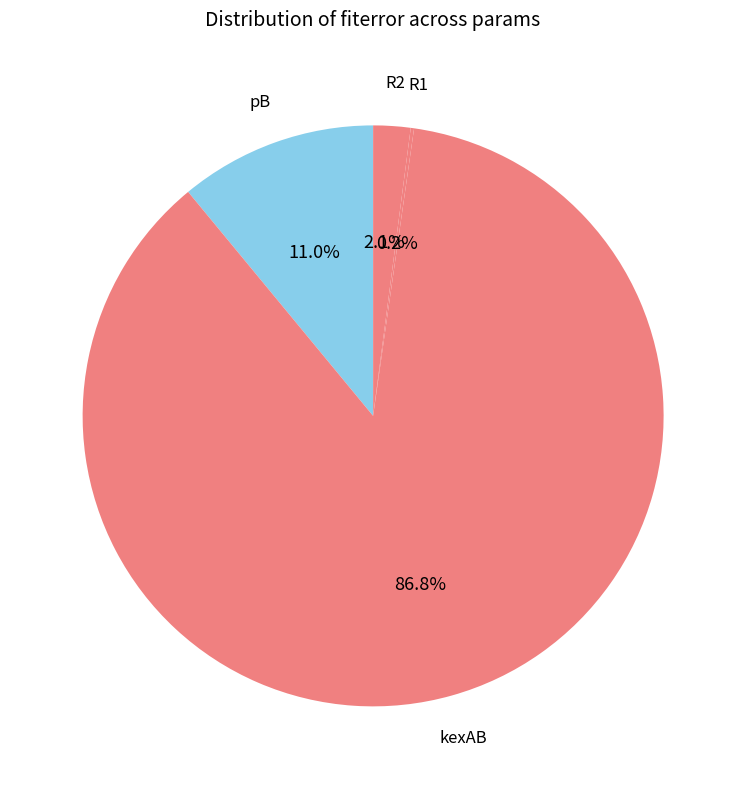

Does R2 account for over 50% of the chart?

No